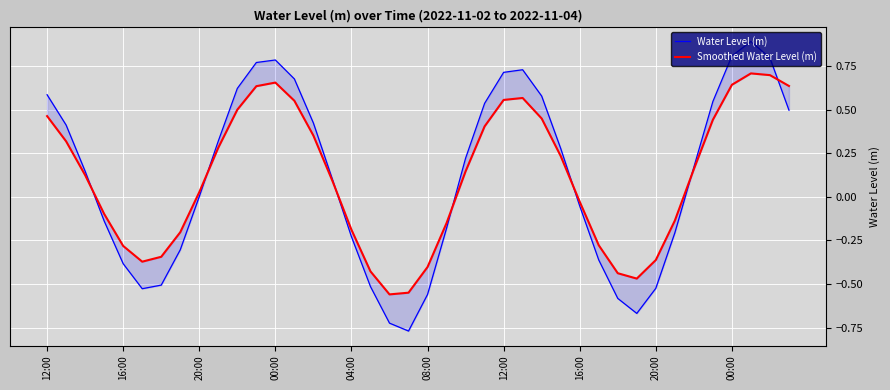

Is it true that Water Level (m) equals 0.8 at 00:00?

True